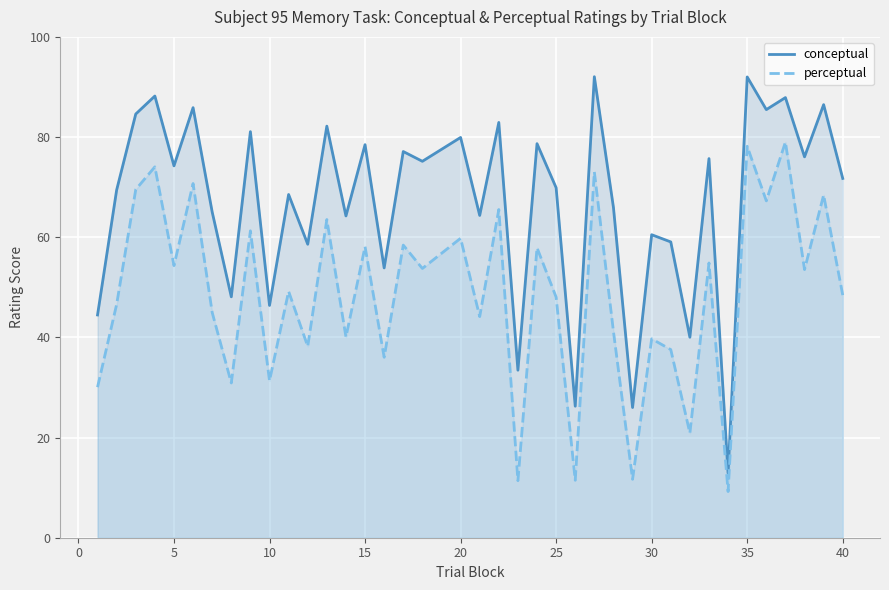

In conceptual, how many points are lower than both neighbors (excluding endpoints)?

15